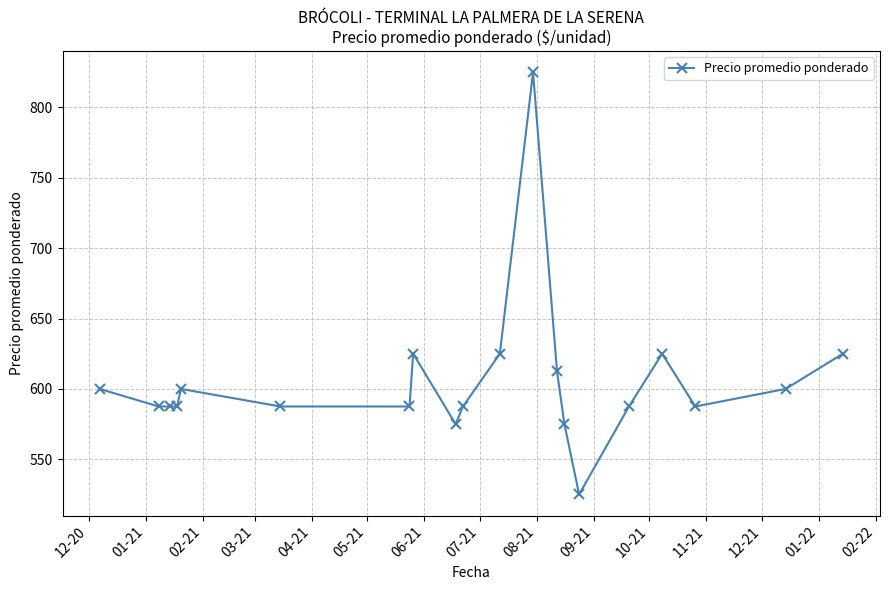

What is the sum of all values?

12112.5